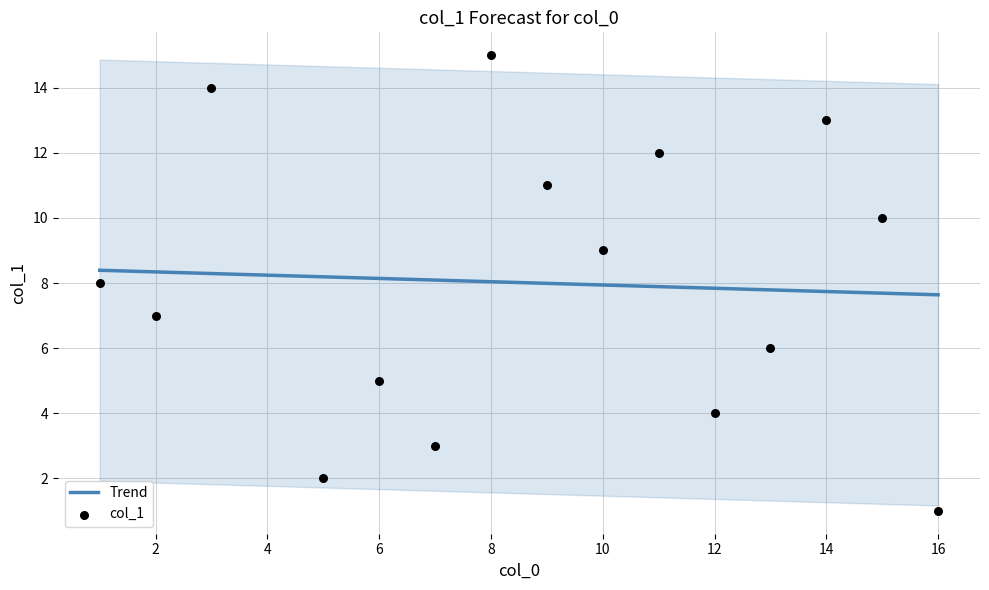

Between 3 and 12, which is larger?

3